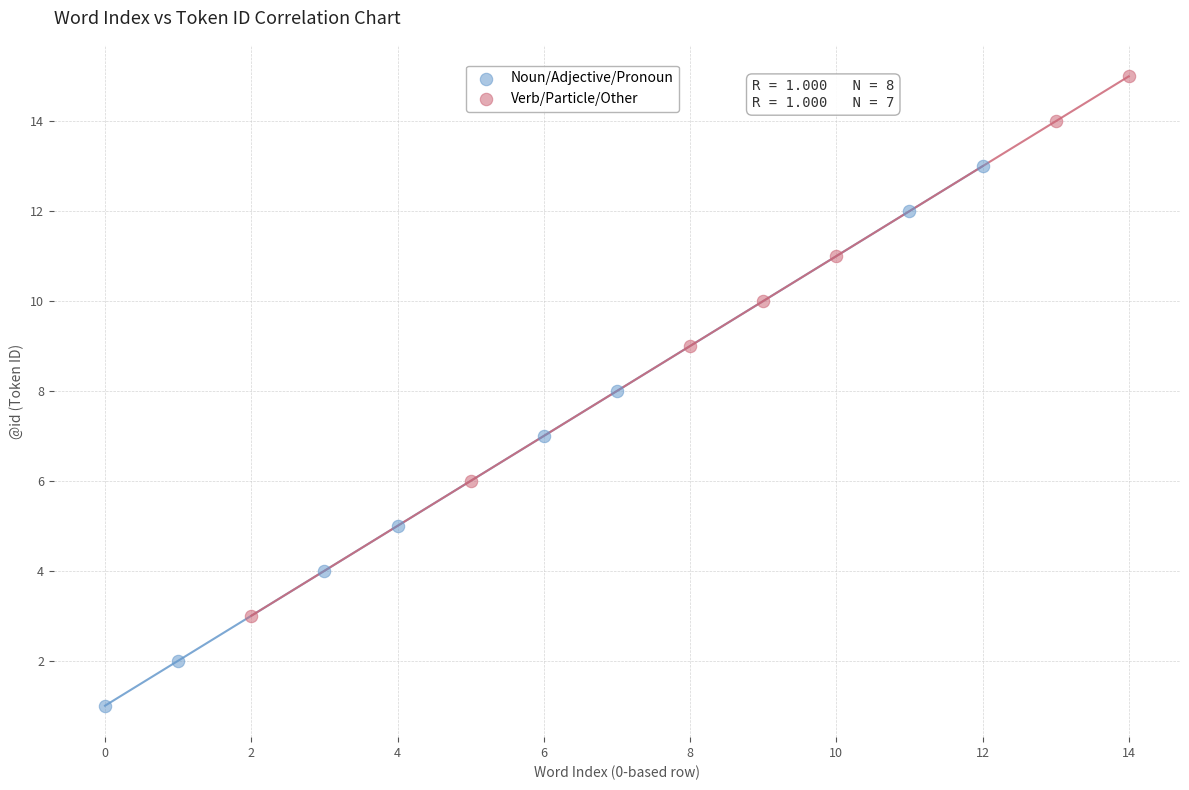

Which series reaches the minimum Y coordinate?

Noun/Adjective/Pronoun